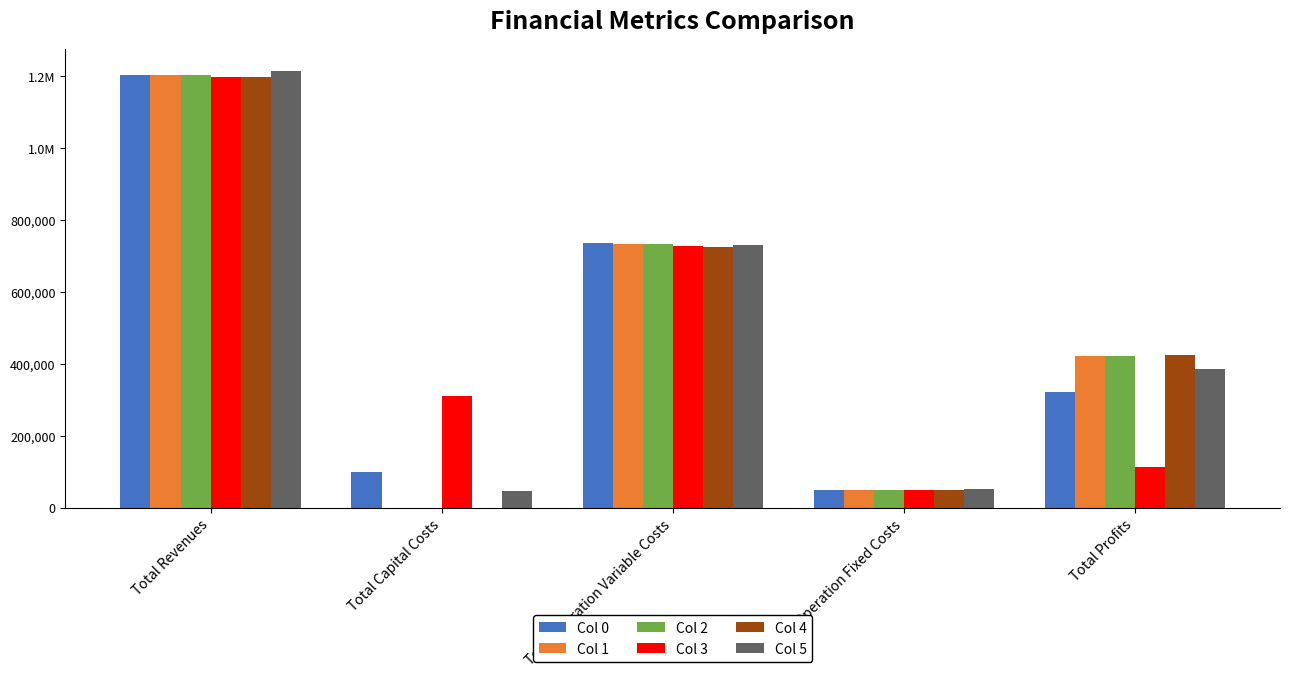

The value of Col 2 at Total Capital Costs is 0.0. True or false?

True